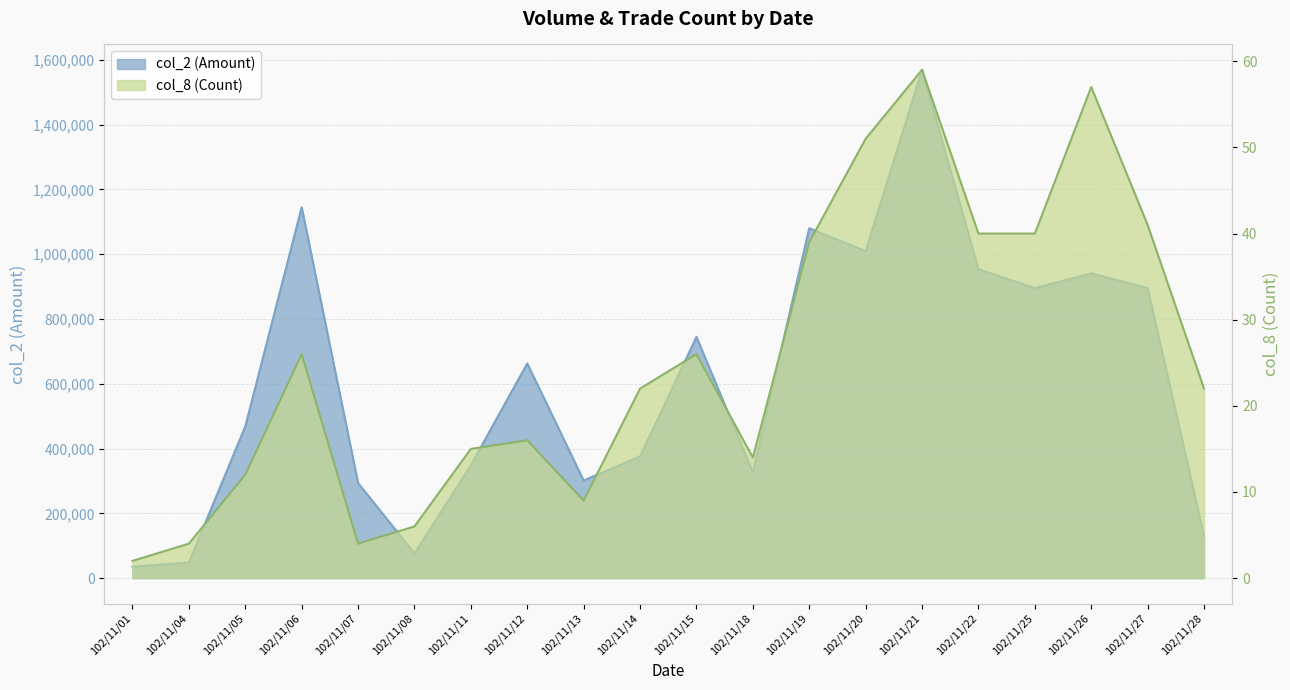

The col_8 series shows 40 at 102/11/22. True or false?

True